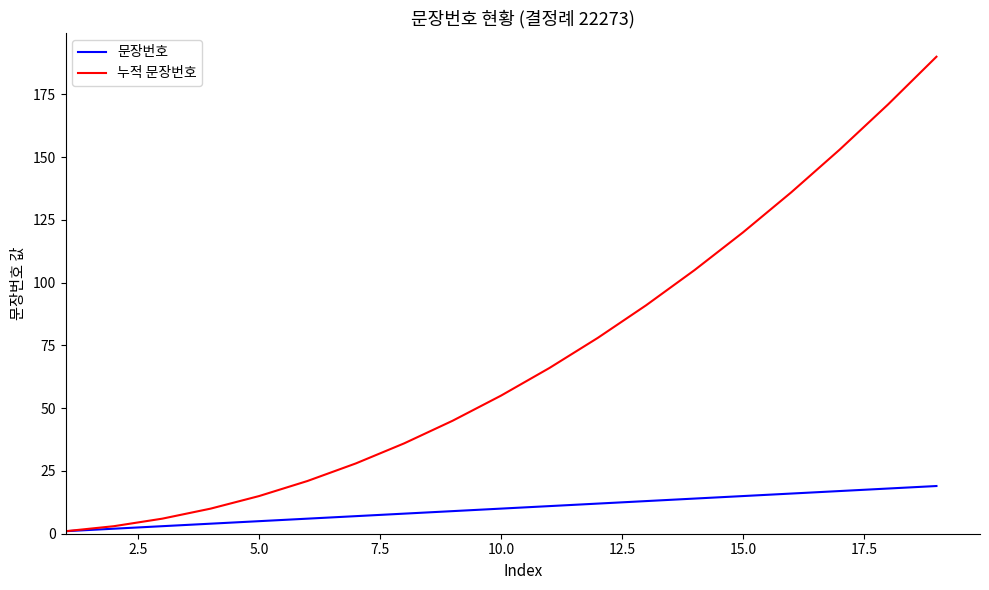

Reading right to left, extract all data points from this chart.

문장번호: 19	18	17	16	15	14	13	12	11	10	9	8	7	6	5	4	3	2	1
누적 문장번호: 190	171	153	136	120	105	91	78	66	55	45	36	28	21	15	10	6	3	1